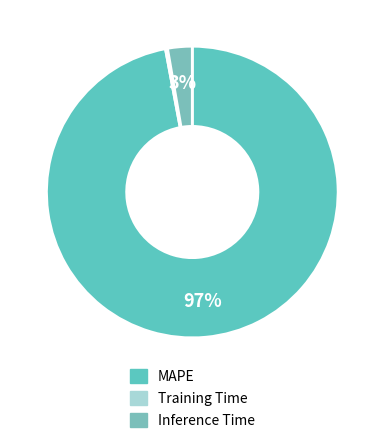

What portion of the pie excludes Training Time?

99.8%